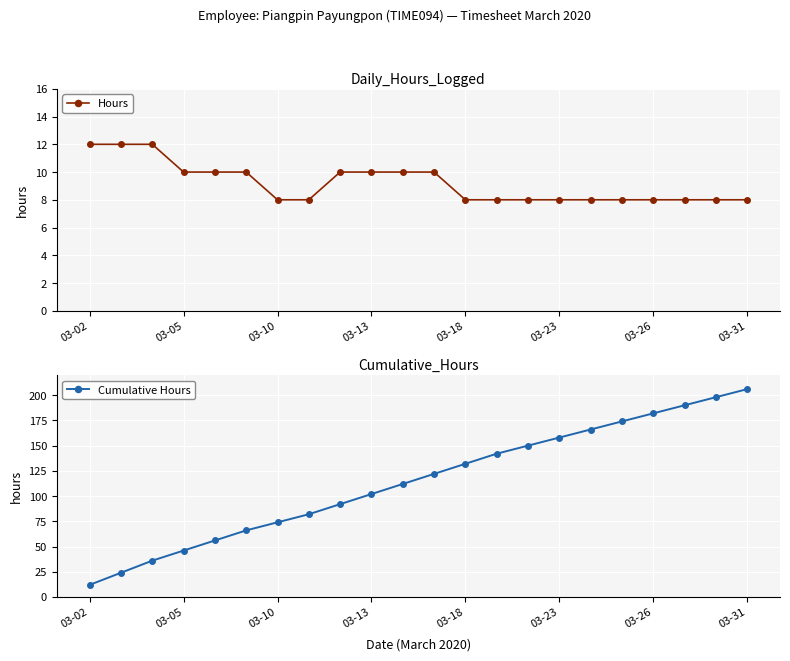

True or false: Cumulative Hours has more than 2 points higher than both neighbors.

False